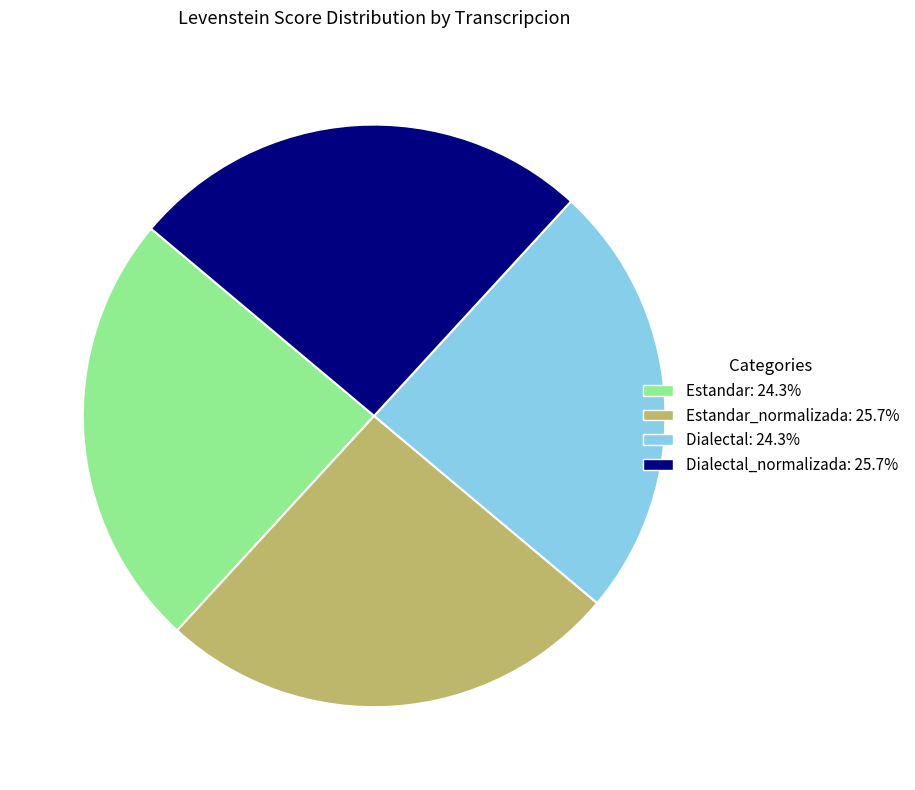

Does any single category account for the majority?

No